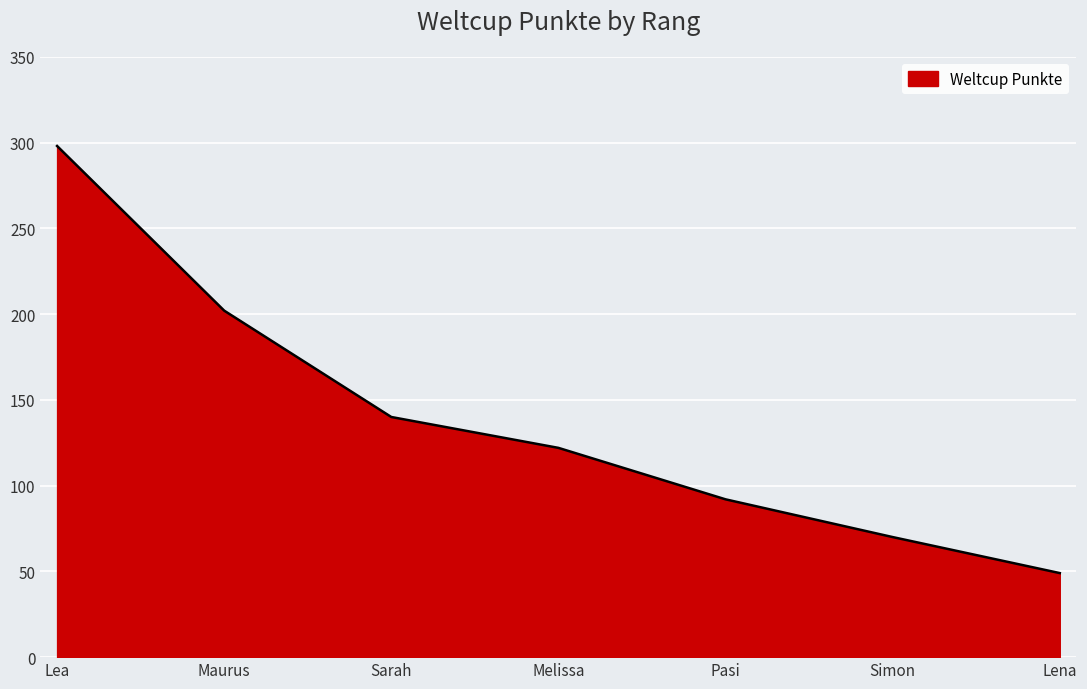

Does the chart have visible grid lines?

Yes